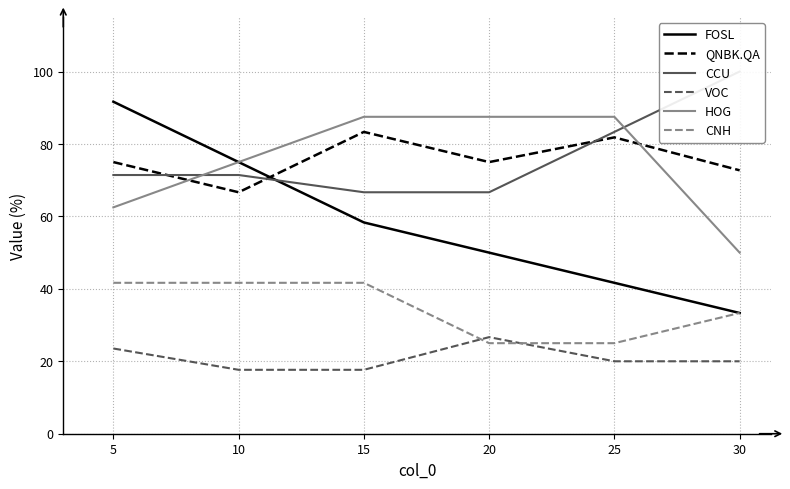

What is the sum of the HOG values at 10 and 30?

125.0